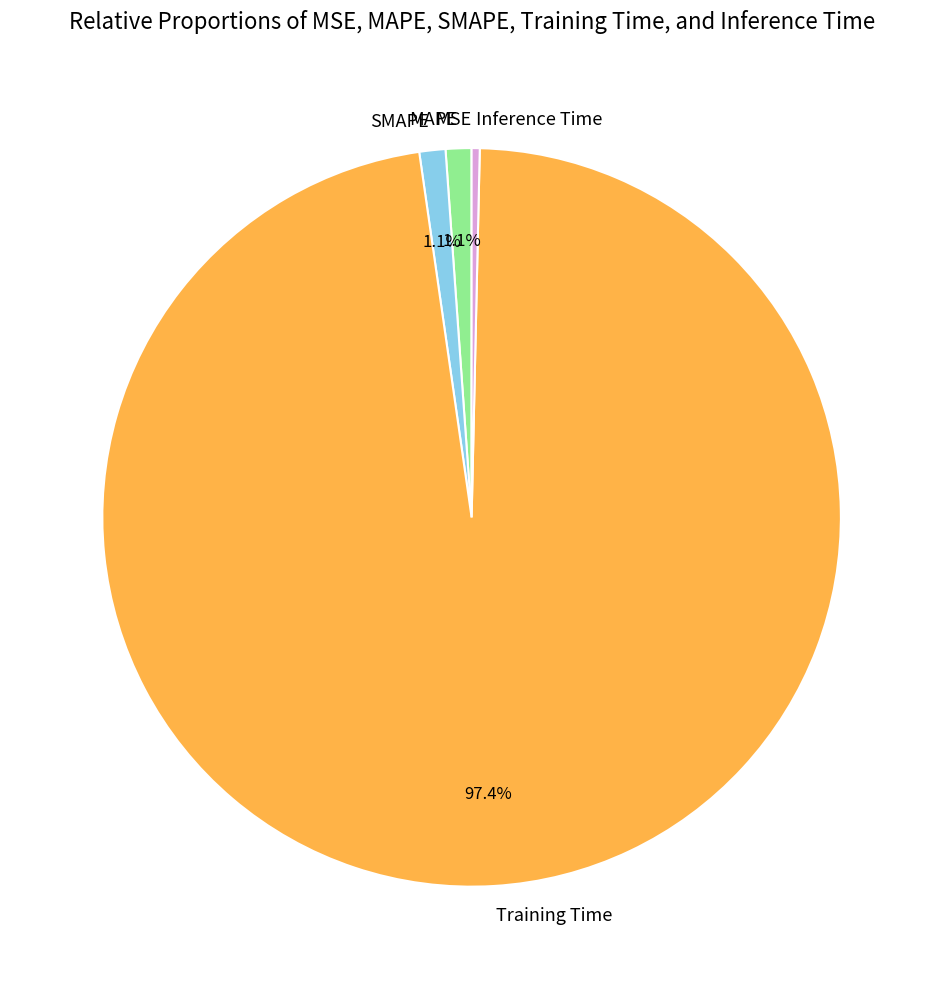

To the nearest percent, what portion does SMAPE represent?

1%